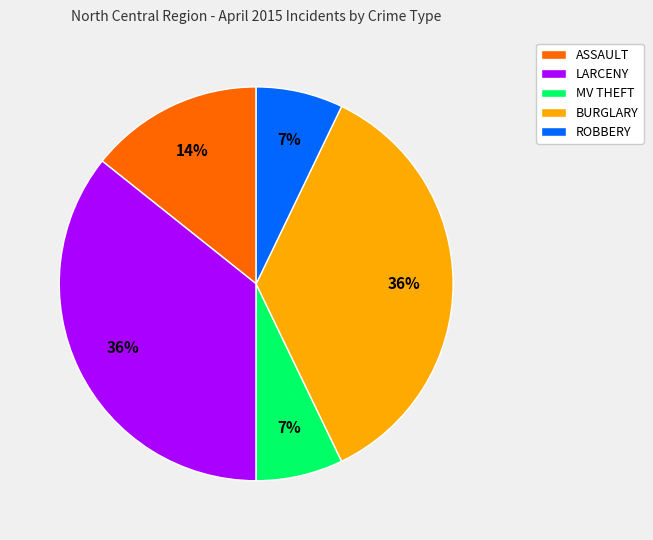

Between BURGLARY and MV THEFT, which is larger?

BURGLARY